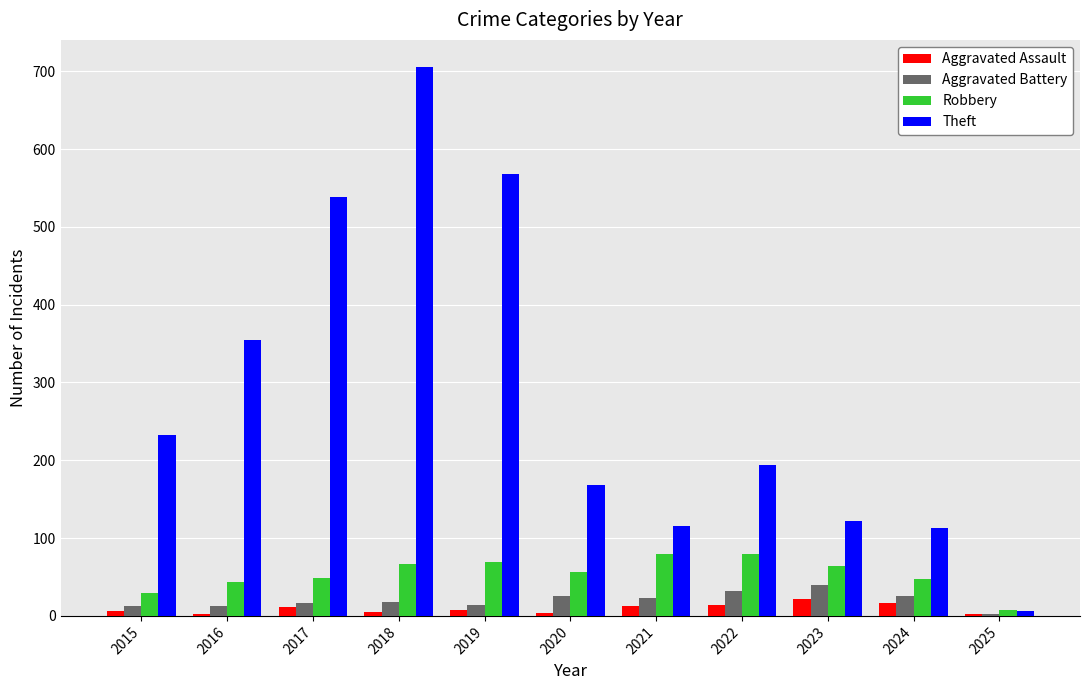

What is the difference between the maximum and second lowest values in the Theft series?

592